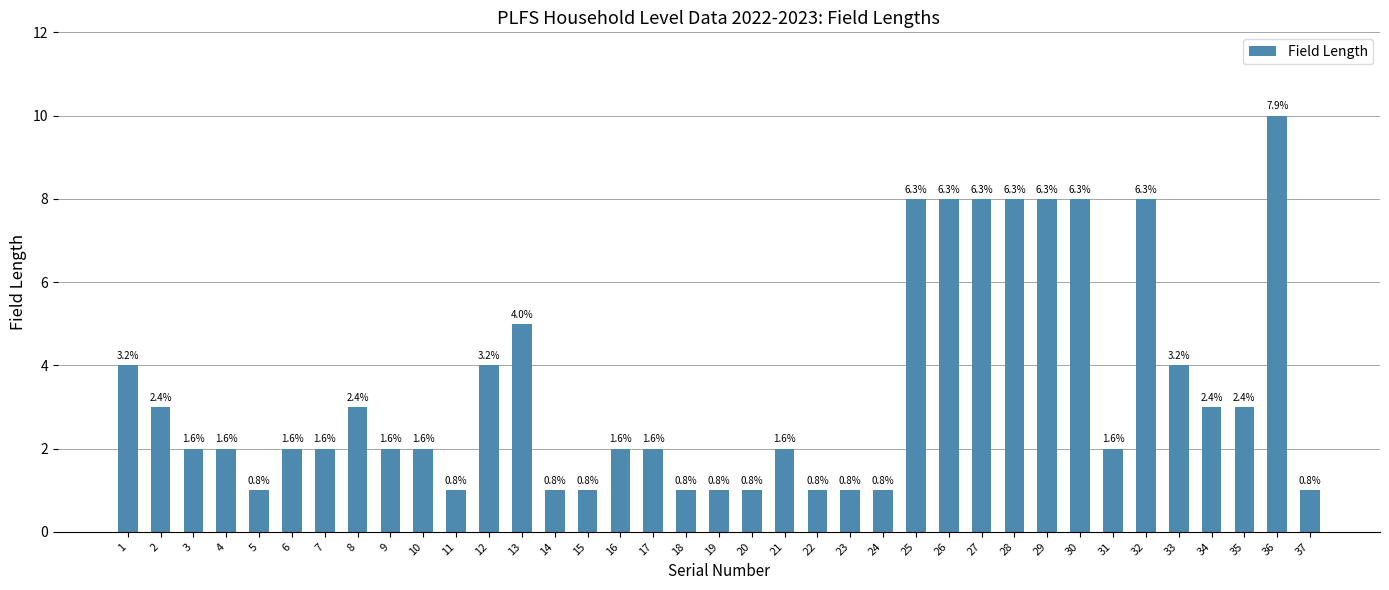

What is the ratio of the value at 32 to the value at 9?

4.0